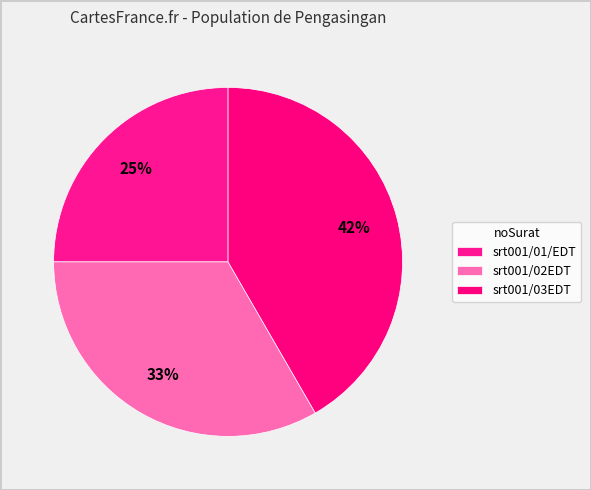

Count the number of slices in the pie.

3